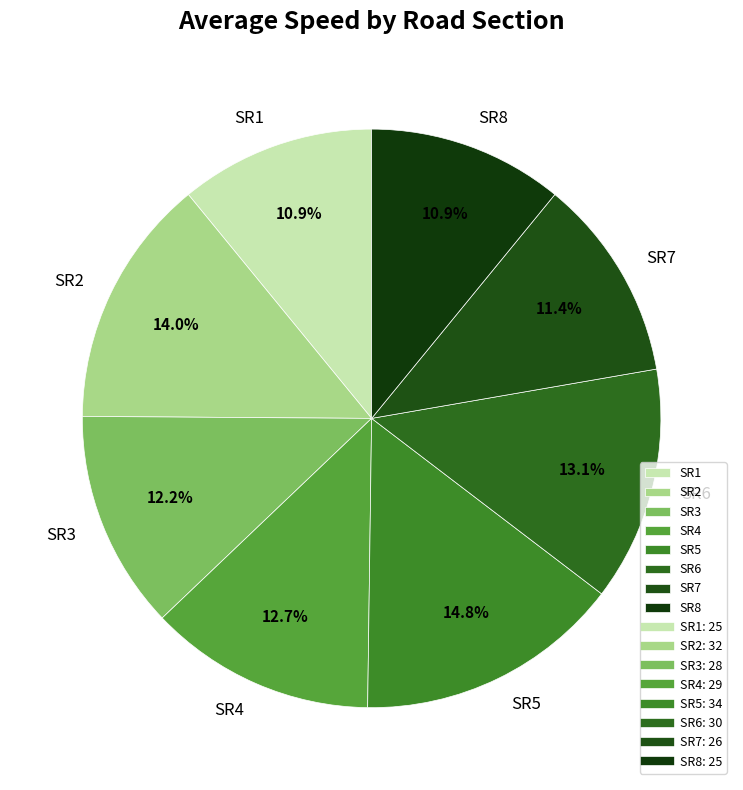

Which has a higher value, SR5 or SR1?

SR5